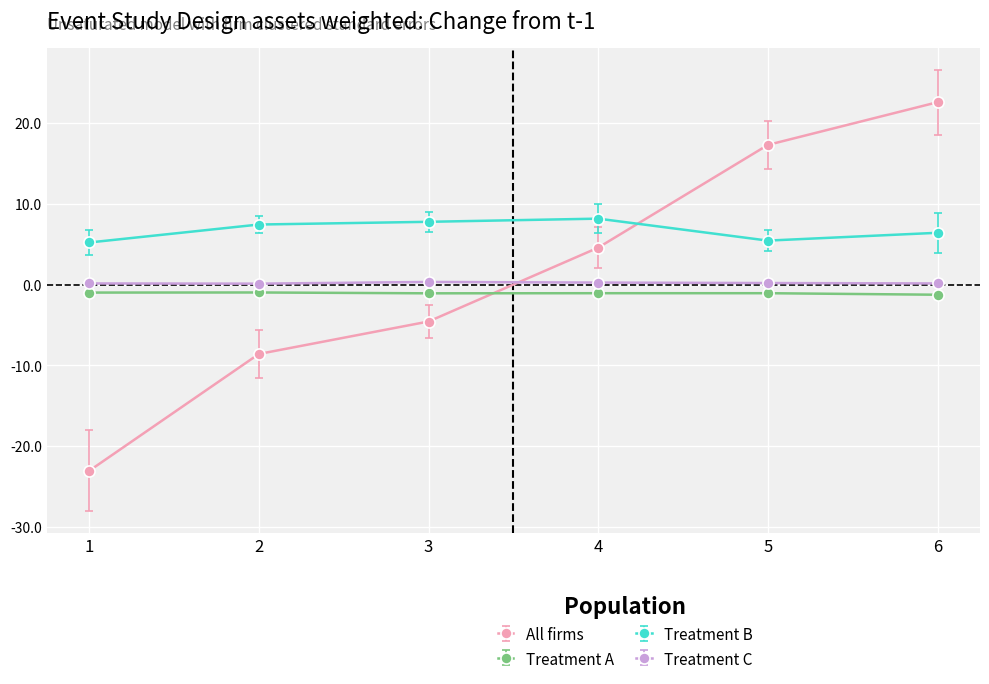

Which series has the widest spread of values?

All firms